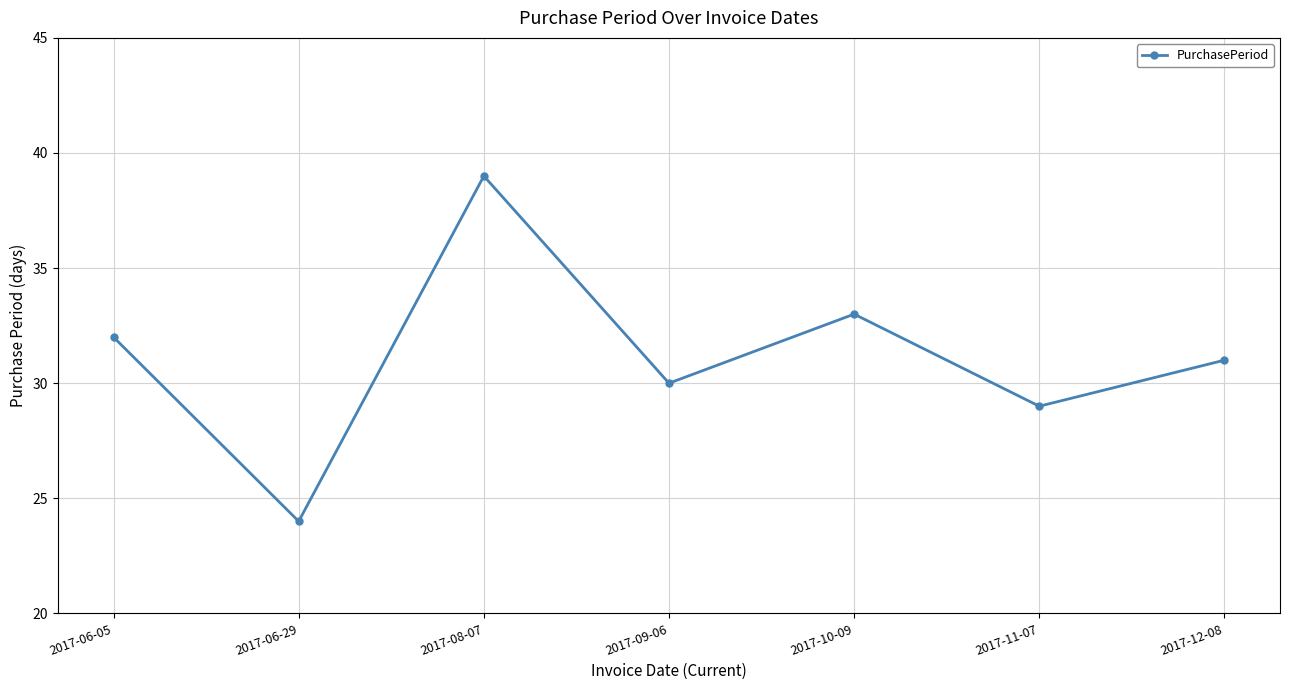

Rank the categories by value from highest to lowest.

2017-08-07, 2017-10-09, 2017-06-05, 2017-12-08, 2017-09-06, 2017-11-07, 2017-06-29